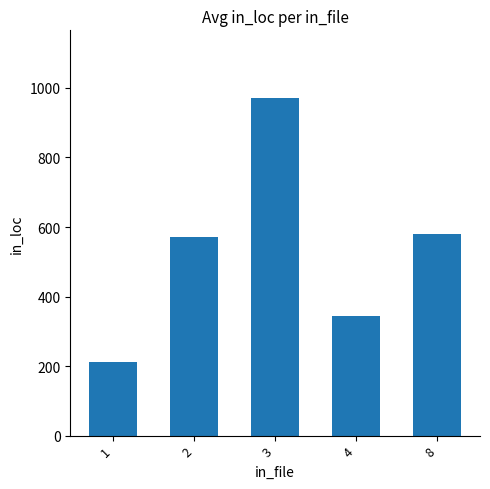

True or false: the data shows 46.5 at 1.

False